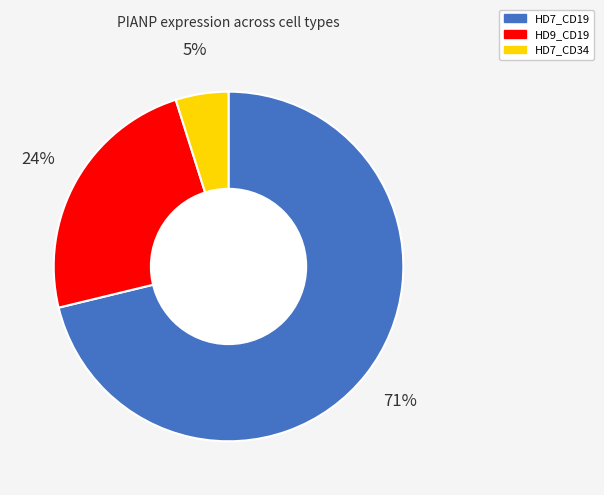

Is it true that HD9_CD19 is 37% of the pie?

False